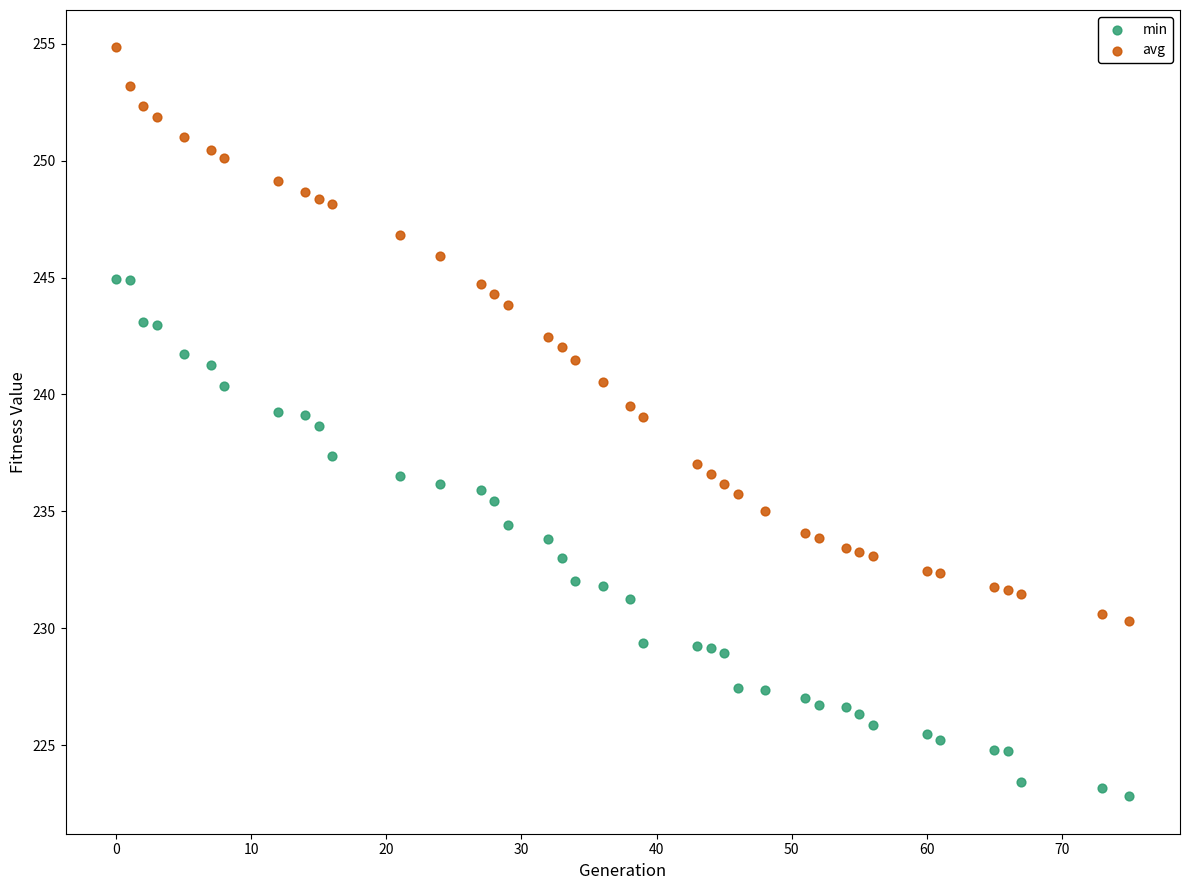

What are all the series names shown in the legend?

min, avg